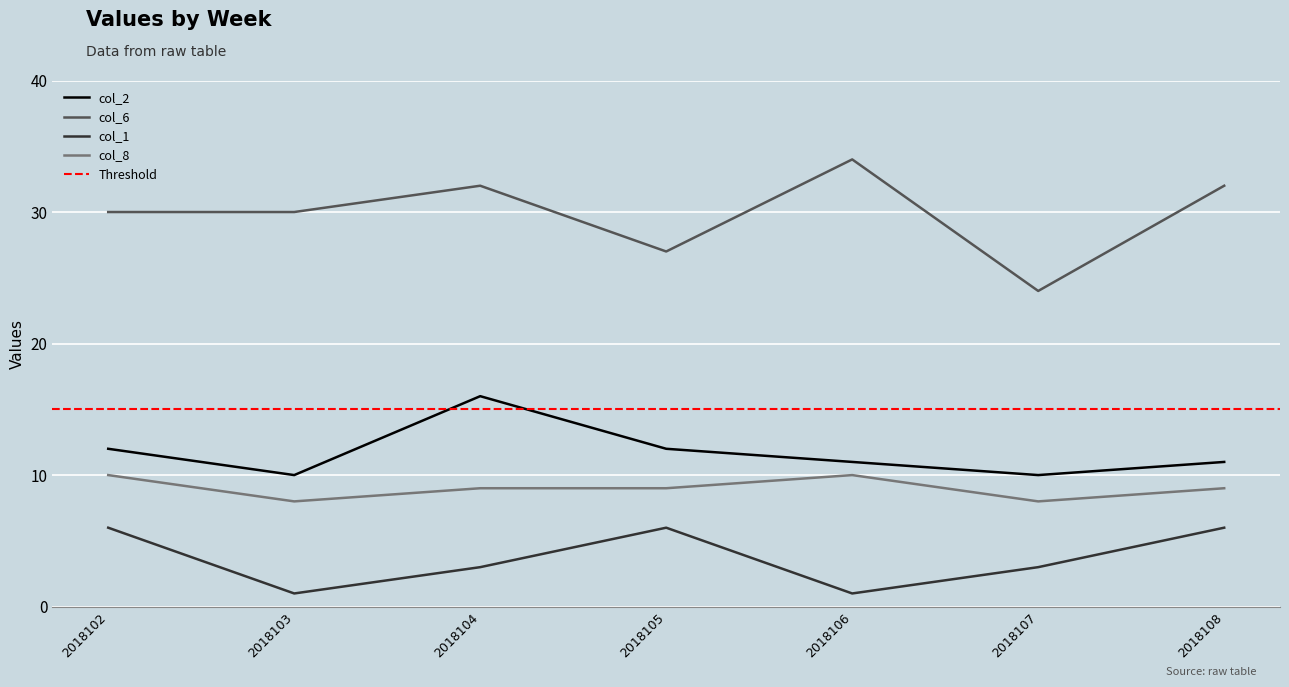

What is the sum of all col_2 values?

82